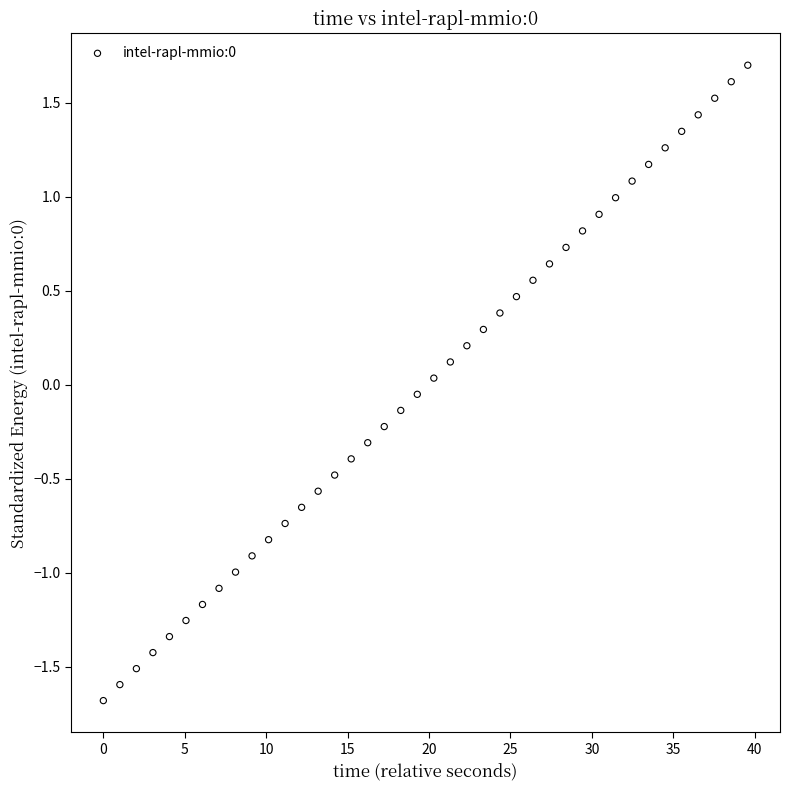

What is the range of Y values (max minus min)?

3.4